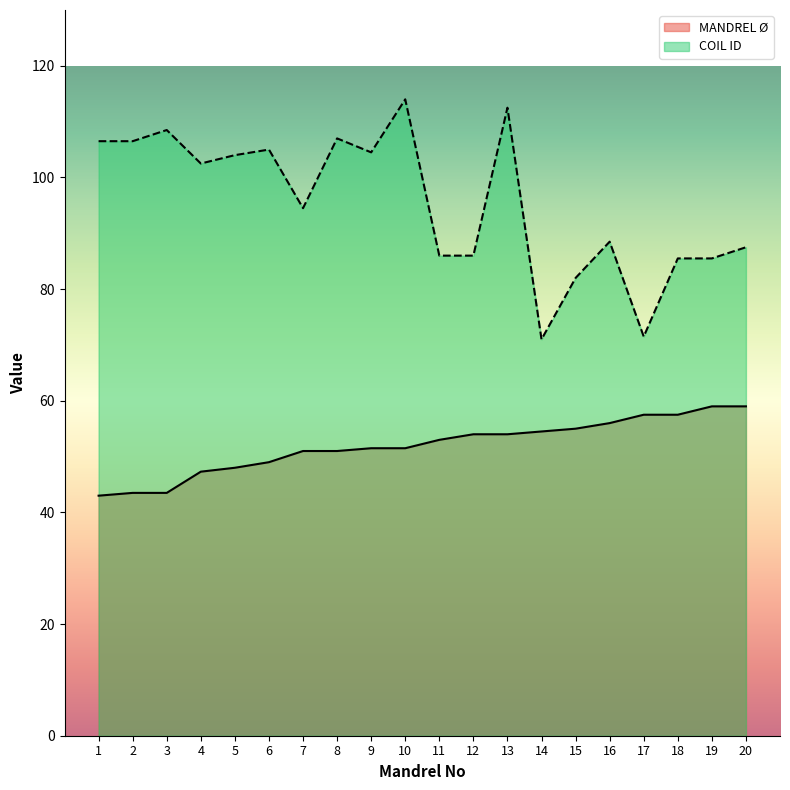

True or false: MANDREL Ø has a value of 38.4 at 20.

False